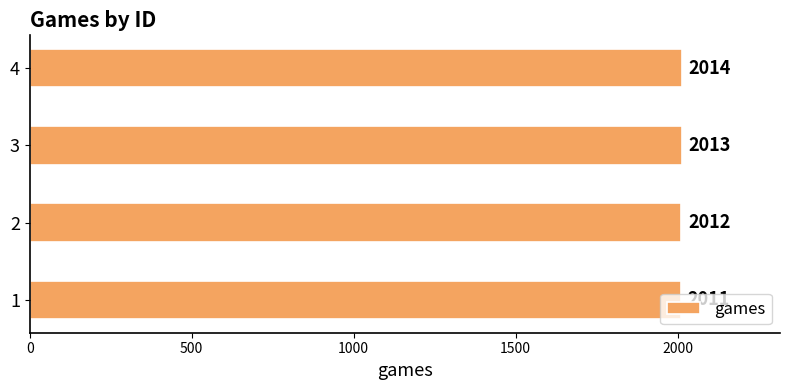

What is the change in value from 1 to 4?

+3